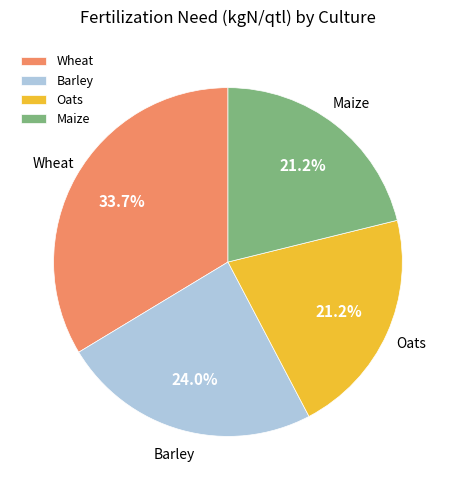

The Maize slice represents 21% of the pie. True or false?

True